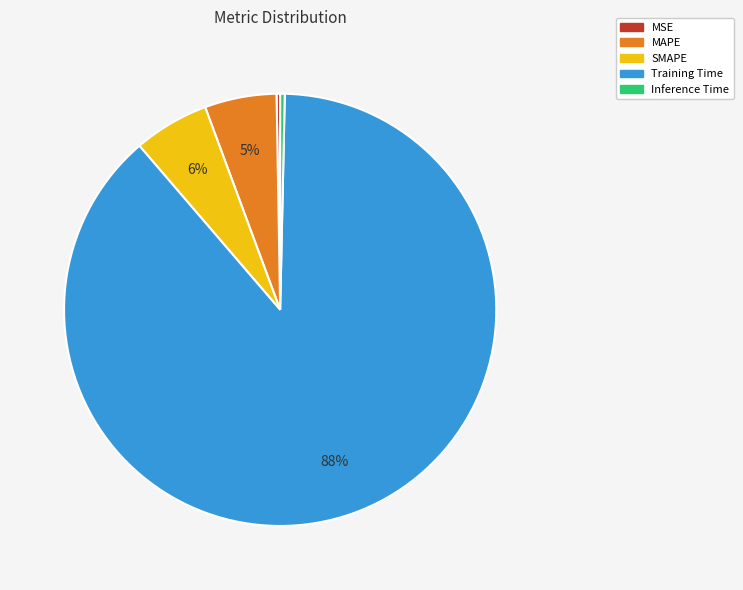

To the nearest percent, what percentage of the pie is MAPE?

5%